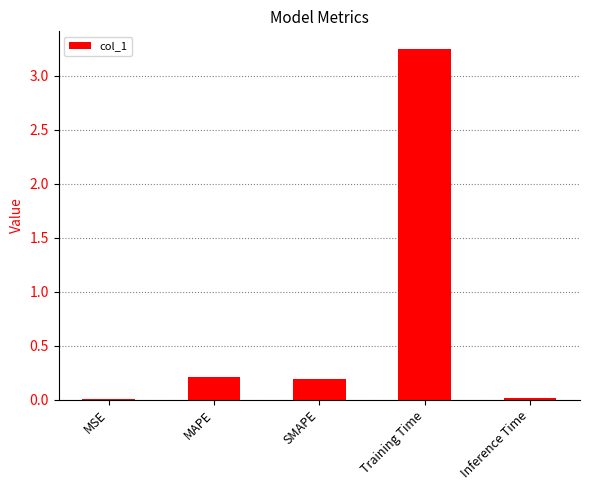

Which label corresponds to the largest value in the chart?

Training Time